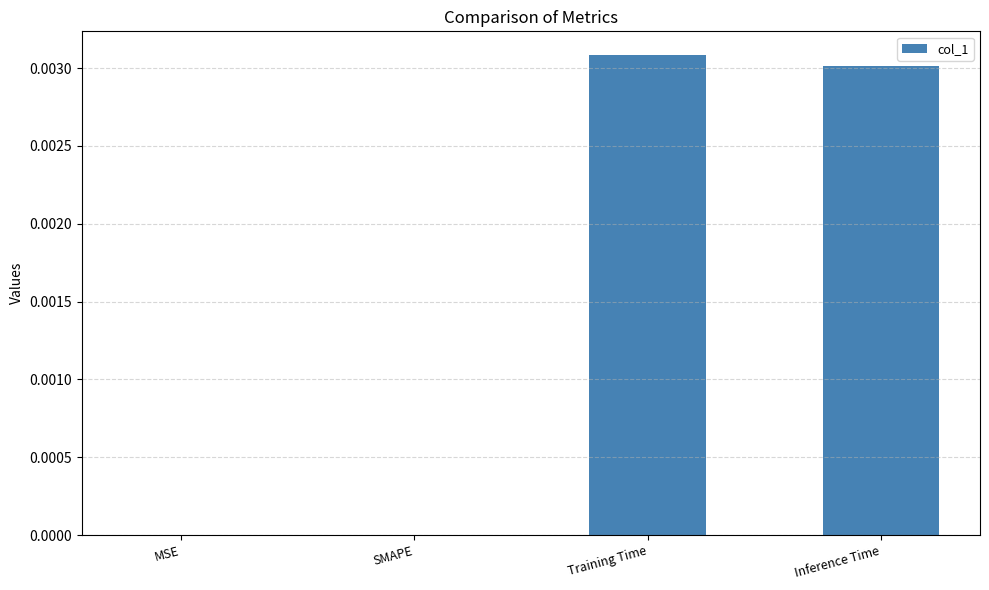

True or false: the data shows 0.0 at Inference Time.

True